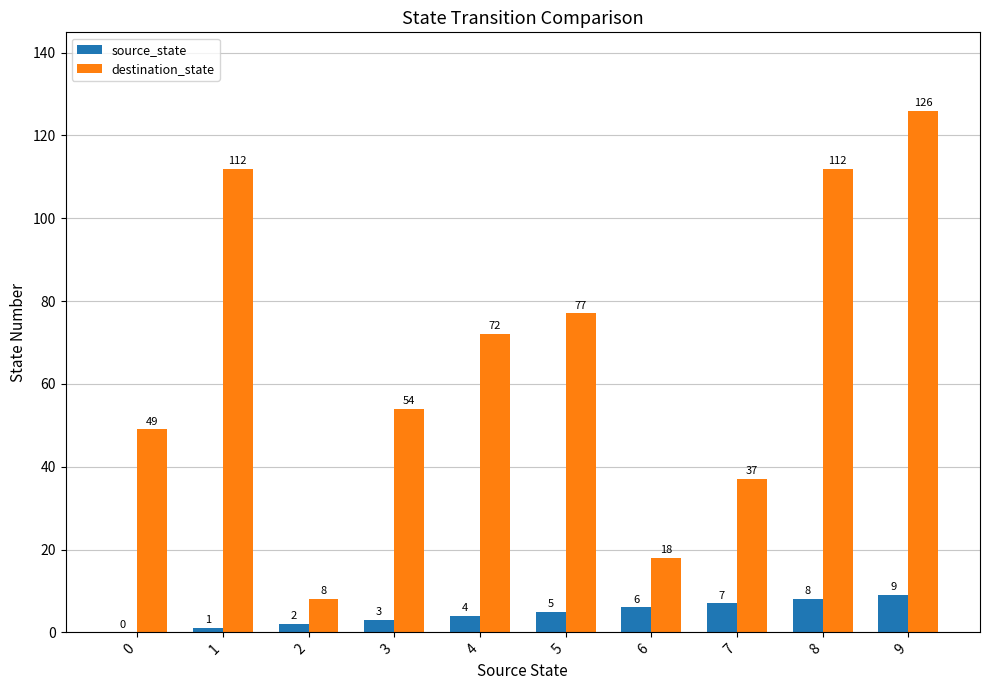

The source_state series shows 2 at 2. True or false?

True